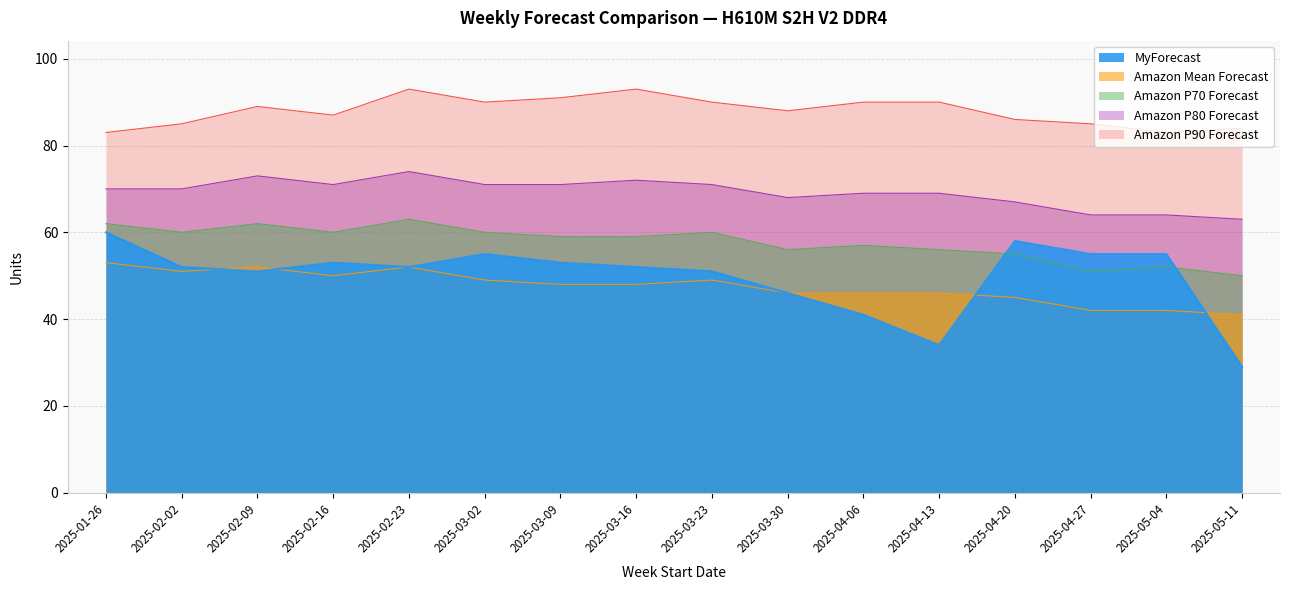

Where do MyForecast and Amazon Mean Forecast first cross each other?

2025-02-02 and 2025-02-09